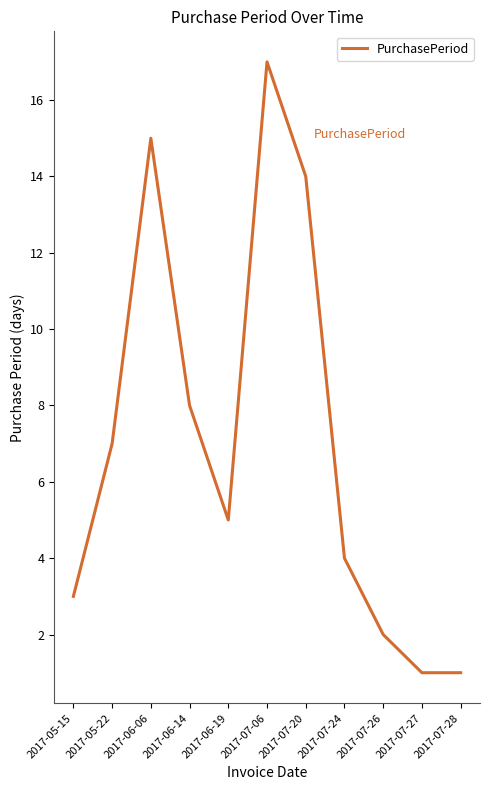

What is the change in value from 2017-06-06 to 2017-07-06?

+2